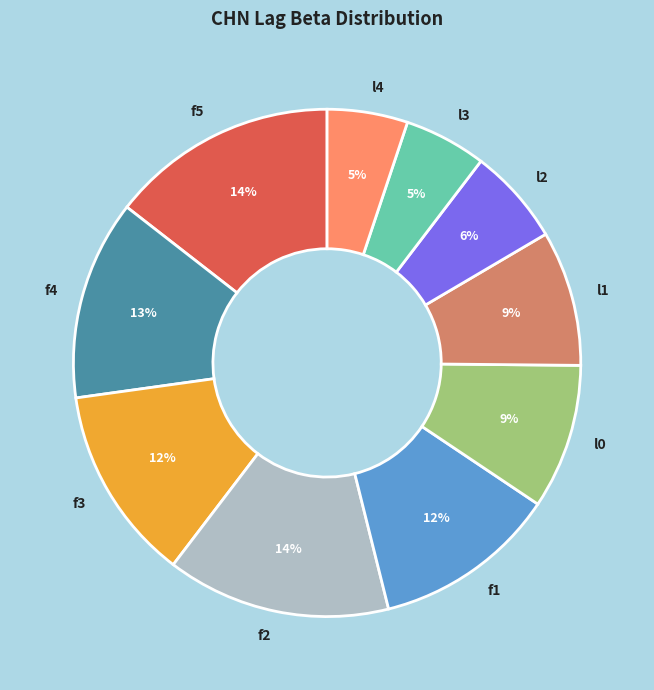

To the nearest percent, what is the difference between the largest and smallest slice percentages?

9%